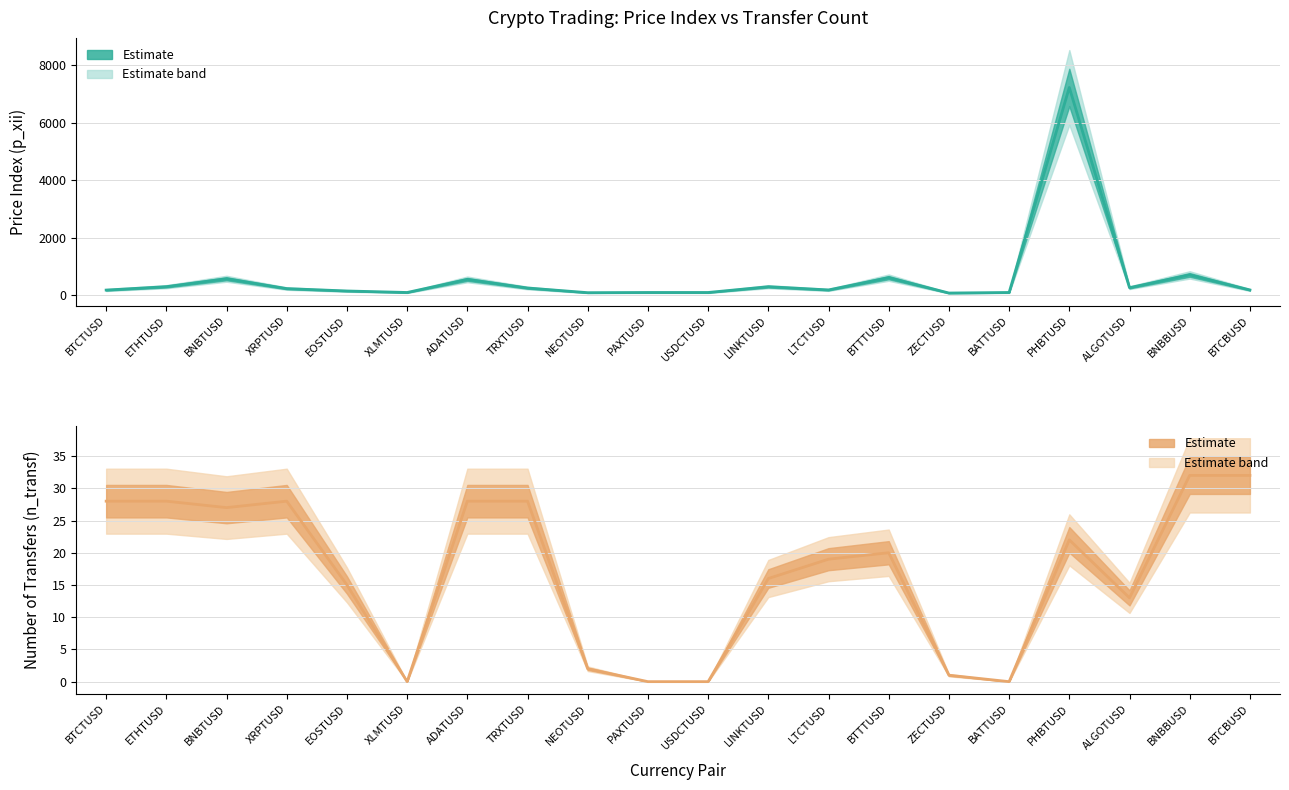

What is the value of the n_transf point at the 3rd from the left?

27.0